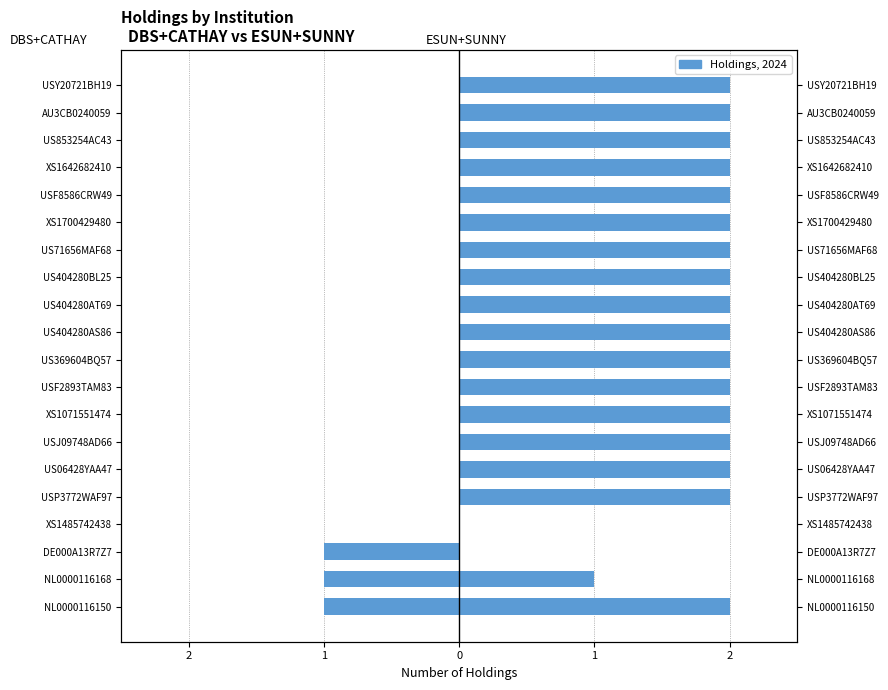

What value does the ESUN+SUNNY series have at US853254AC43?

2